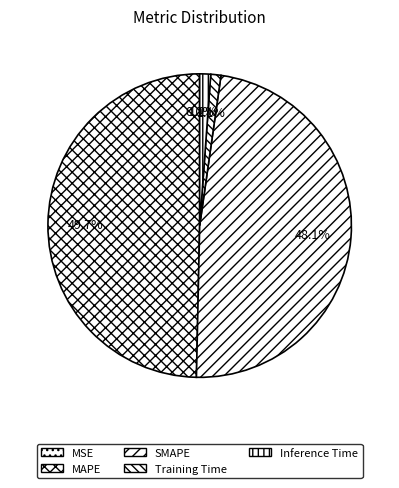

What portion of the pie excludes MAPE?

50.3%